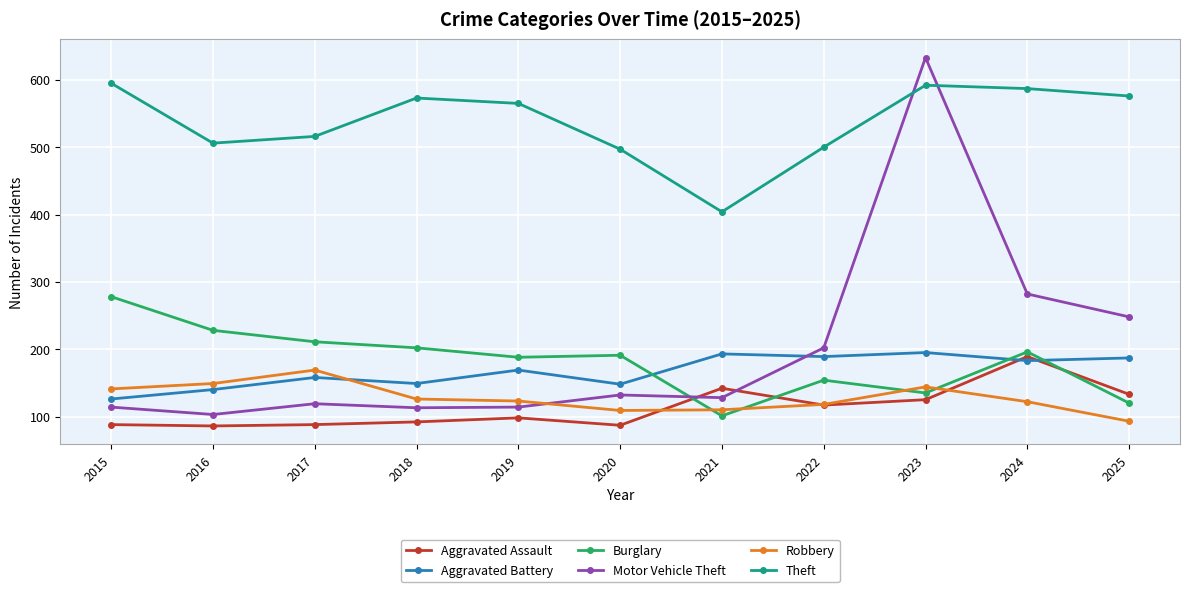

At how many categories does at least one series exceed 414?

10